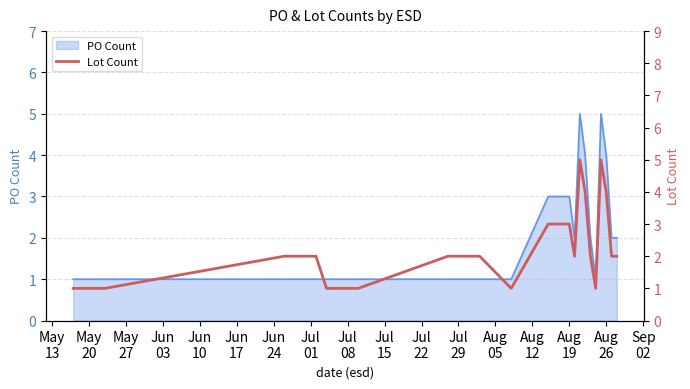

What is the maximum value shown in the chart?

5